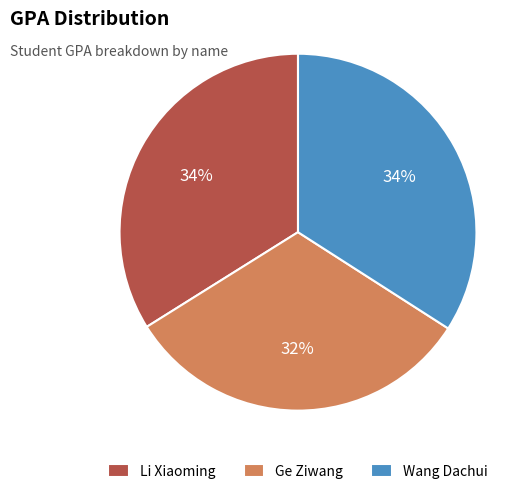

To the nearest percent, what is the combined percentage of Li Xiaoming and Wang Dachui?

68%